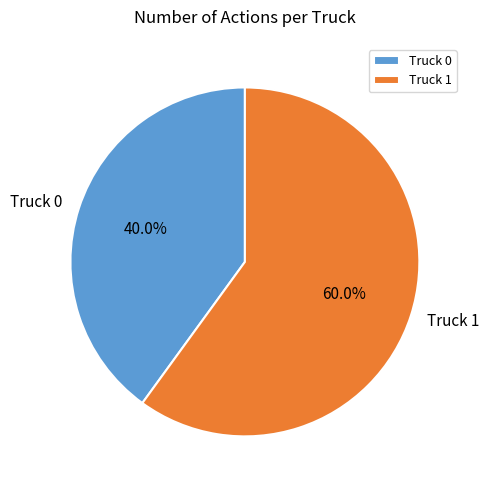

To the nearest percent, what is the combined percentage of Truck 0 and Truck 1?

100%